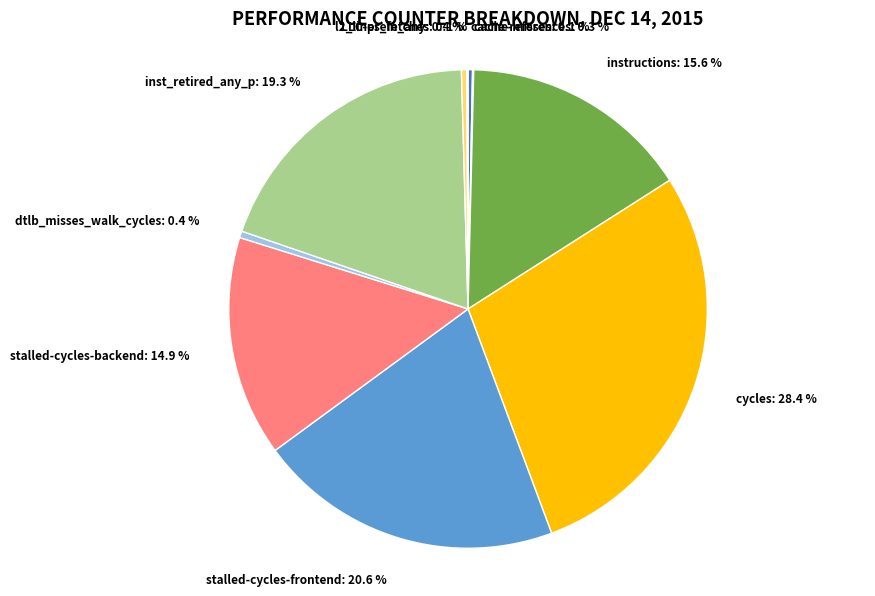

To the nearest percent, what is the difference between the stalled-cycles-frontend and cache-references slice percentages?

20%